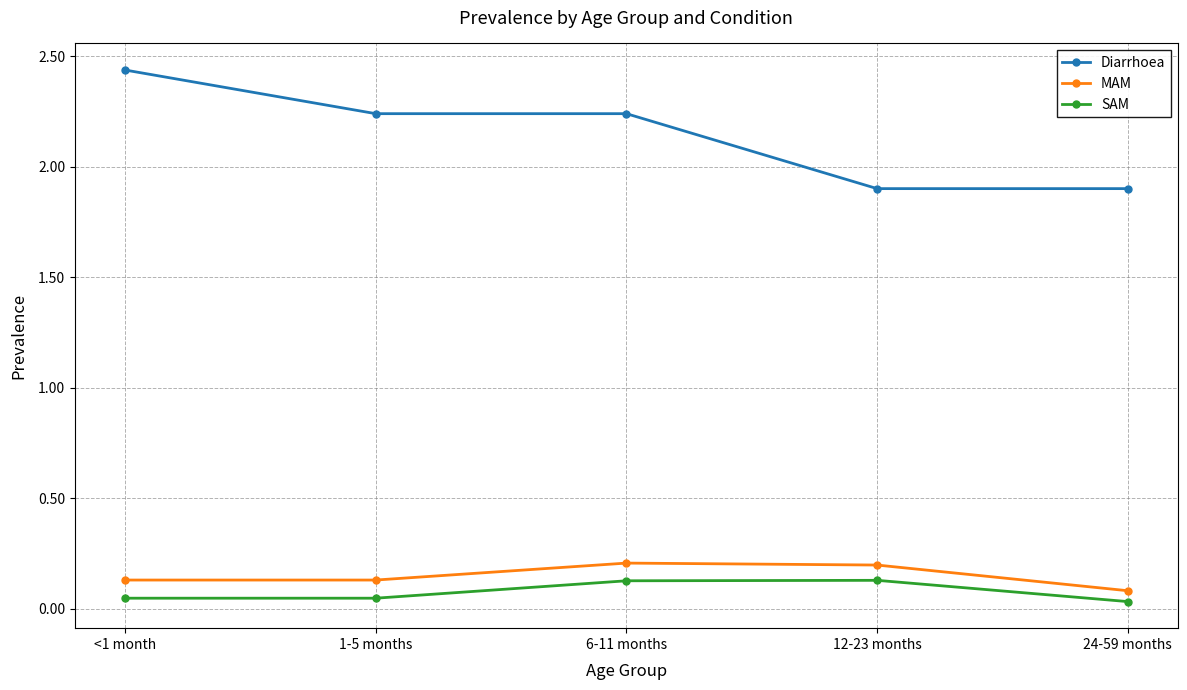

Where does the Diarrhoea series first go above 2?

<1 month